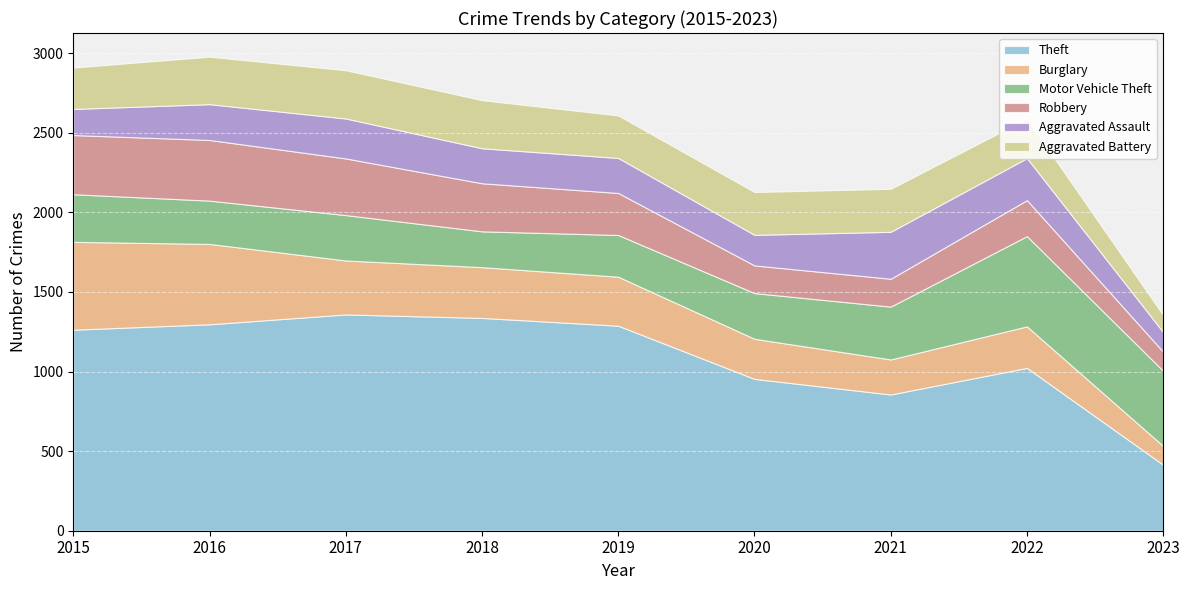

Which has a higher value, 2019 or 2022?

2019